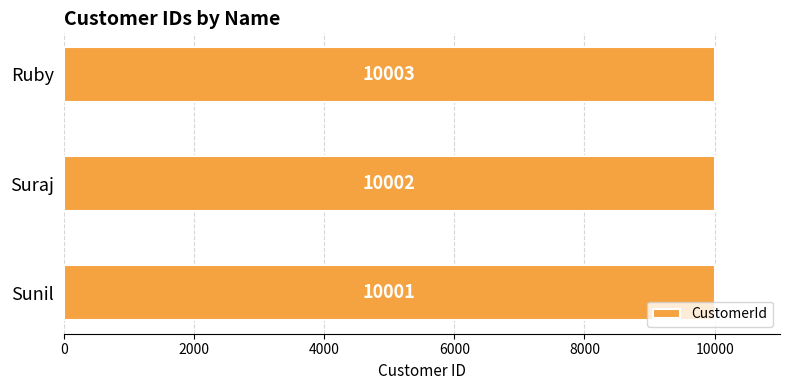

Reading bottom to top, what are all the values shown in this chart?

Sunil=10001	Suraj=10002	Ruby=10003